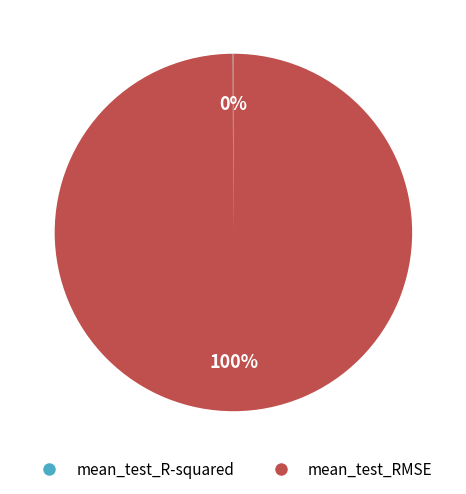

To the nearest percent, what is the average slice percentage?

50%